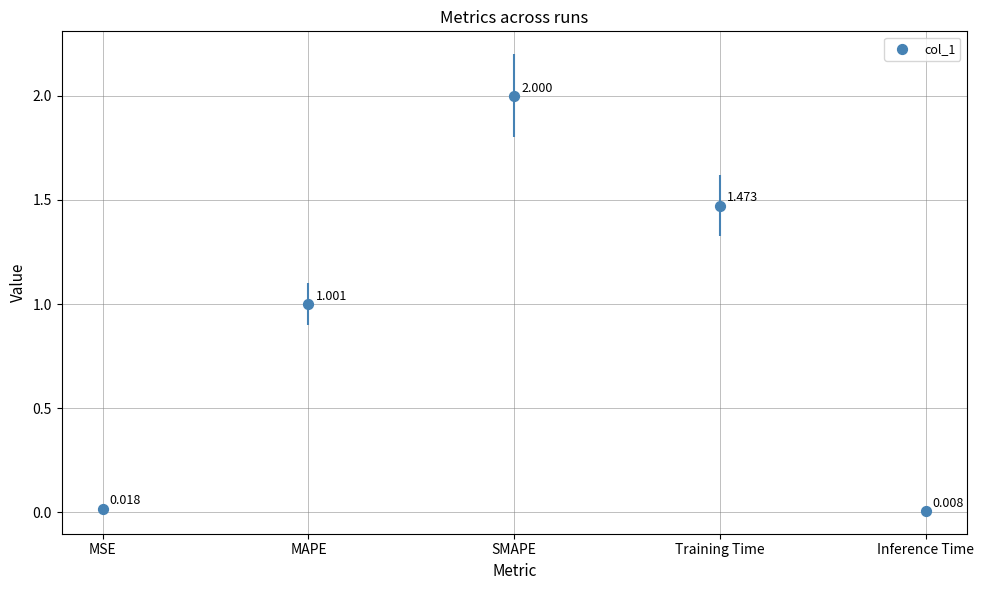

Approximately how many times larger is the value at Training Time compared to MAPE?

1.5